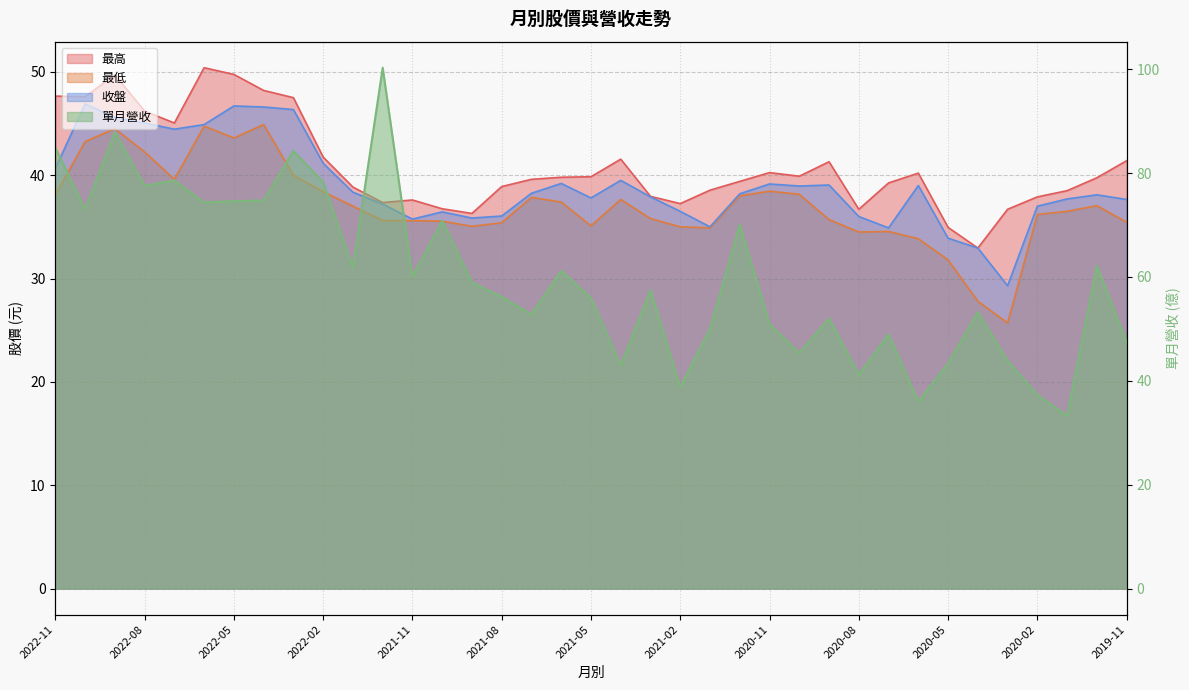

What is the label of the 26th point from the right?

2021-12